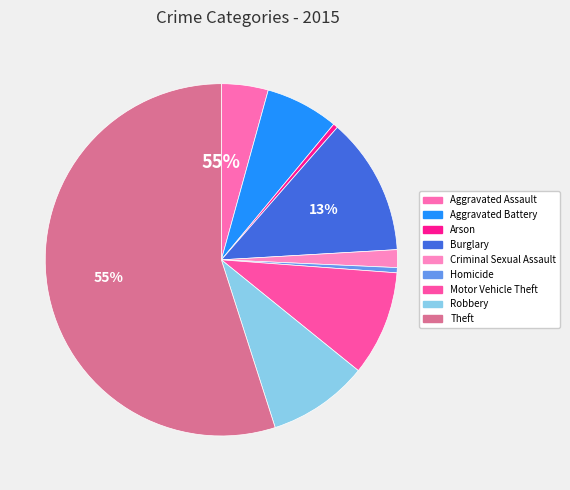

To the nearest percent, what portion does Burglary represent?

13%